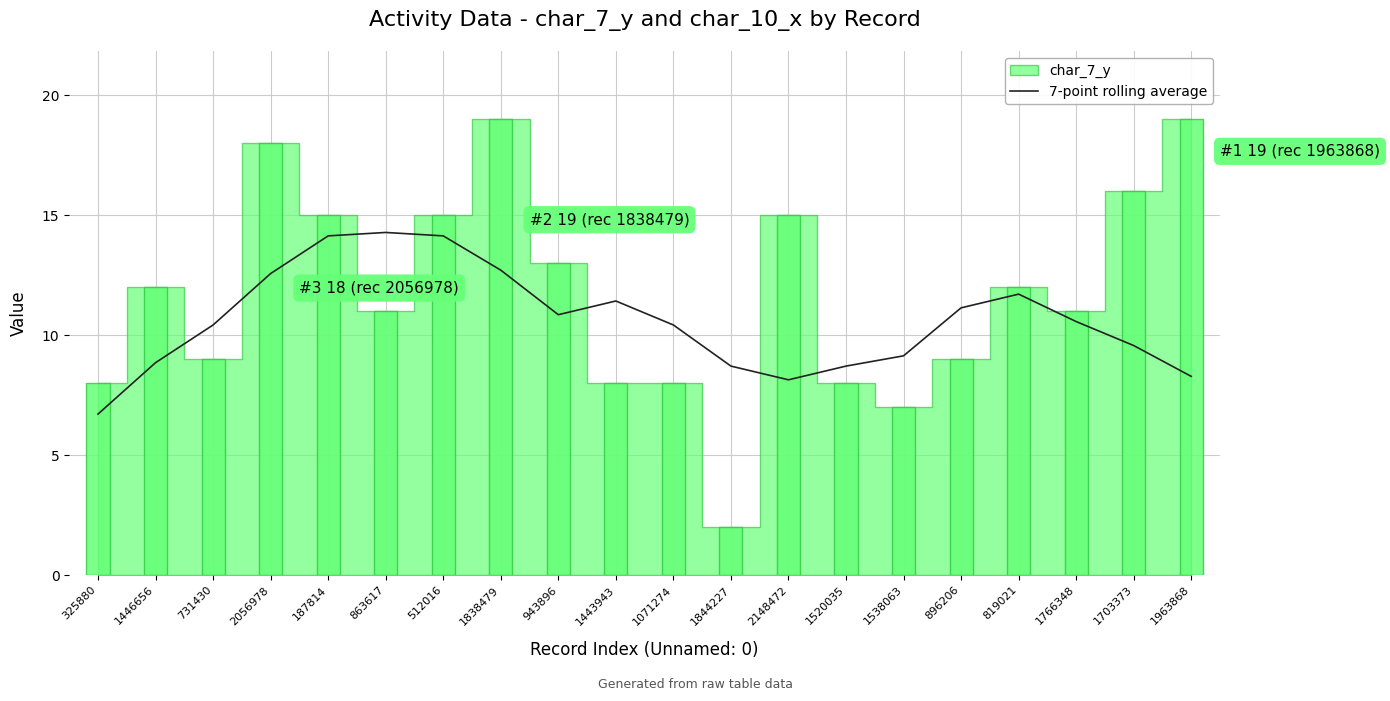

The chart shows a value of 14.5 at 1538063. True or false?

False